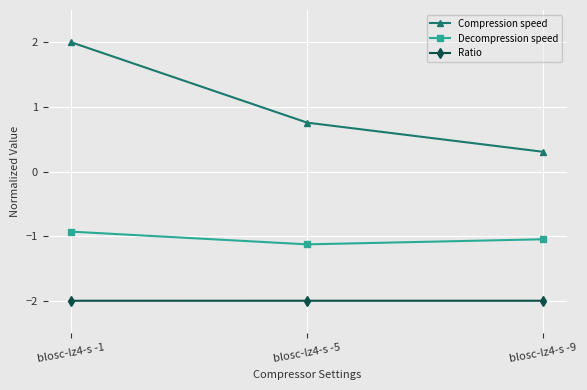

Is the value of Decompression speed at blosc-lz4-s -9 greater than the value of Ratio at blosc-lz4-s -9?

Yes